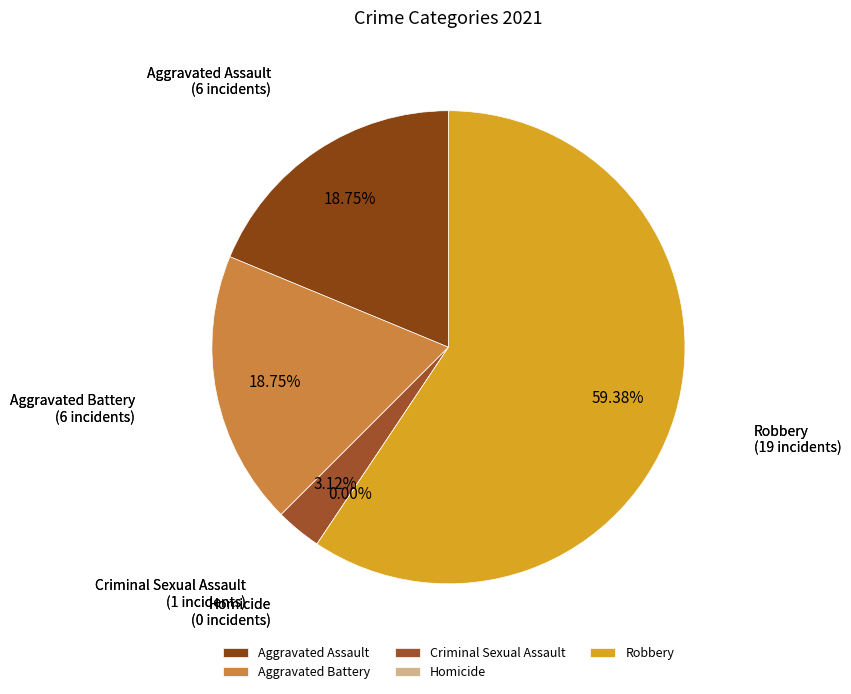

To the nearest percent, what is the average slice percentage?

20%